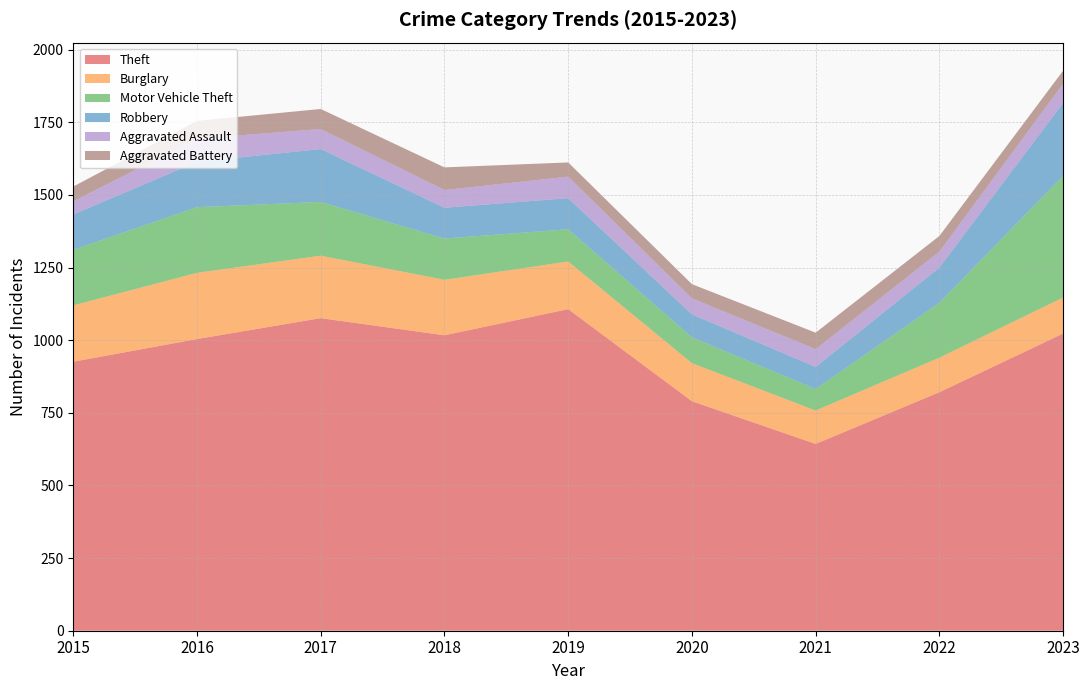

Reading right to left, extract all data points from this chart.

Theft: 1023	821	643	790	1107	1017	1076	1004	926
Burglary: 124	119	115	131	164	191	215	228	194
Motor Vehicle Theft: 419	189	74	89	111	142	185	226	191
Robbery: 251	121	76	79	107	106	182	156	122
Aggravated Assault: 66	55	61	55	74	61	69	80	45
Aggravated Battery: 45	54	57	49	49	78	69	61	51